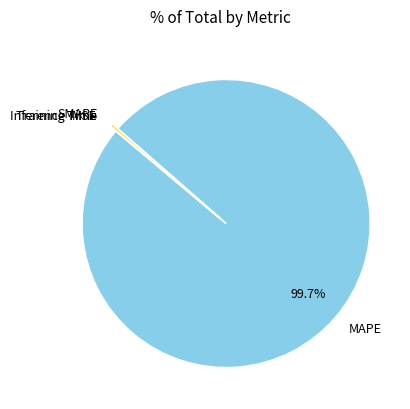

What is the ratio of the value at MAPE to the value at SMAPE?

298.3